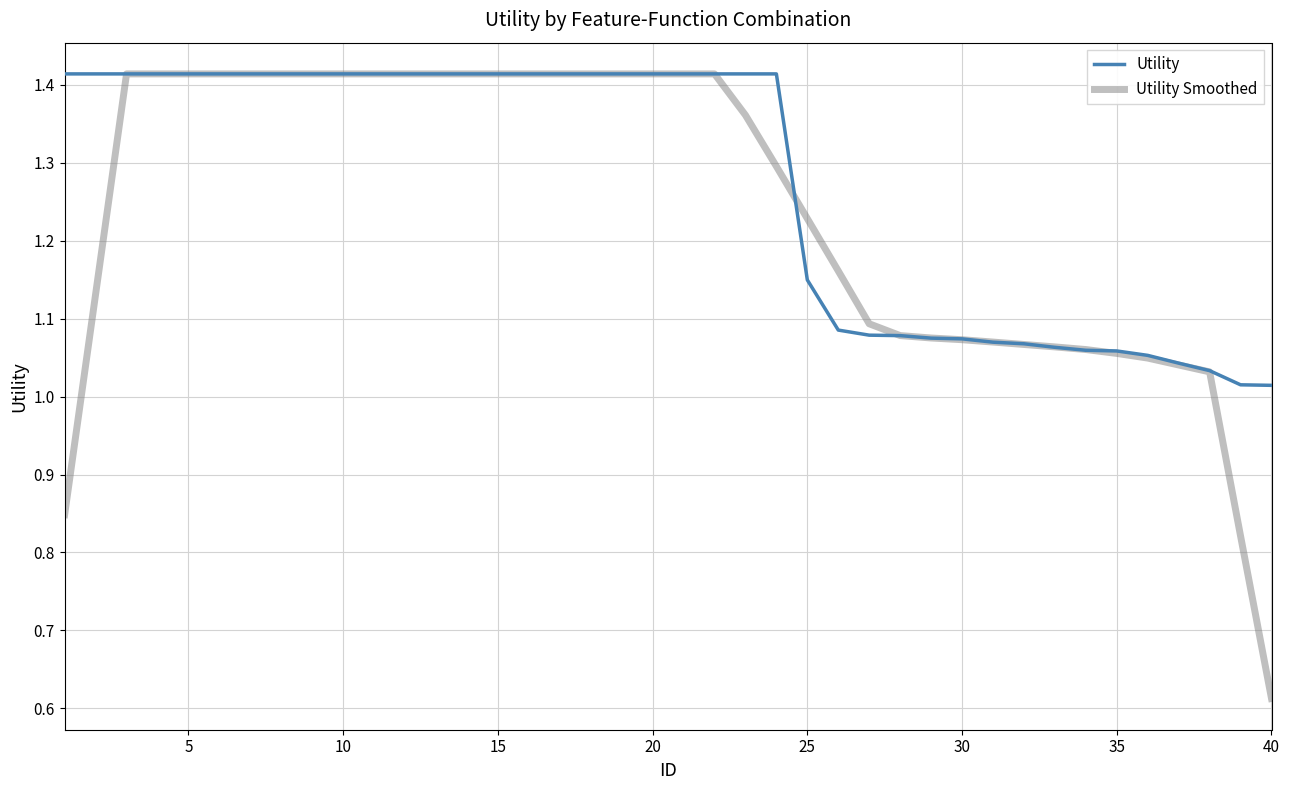

List the series in order of their overall mean, lowest first.

Utility Smoothed, Utility